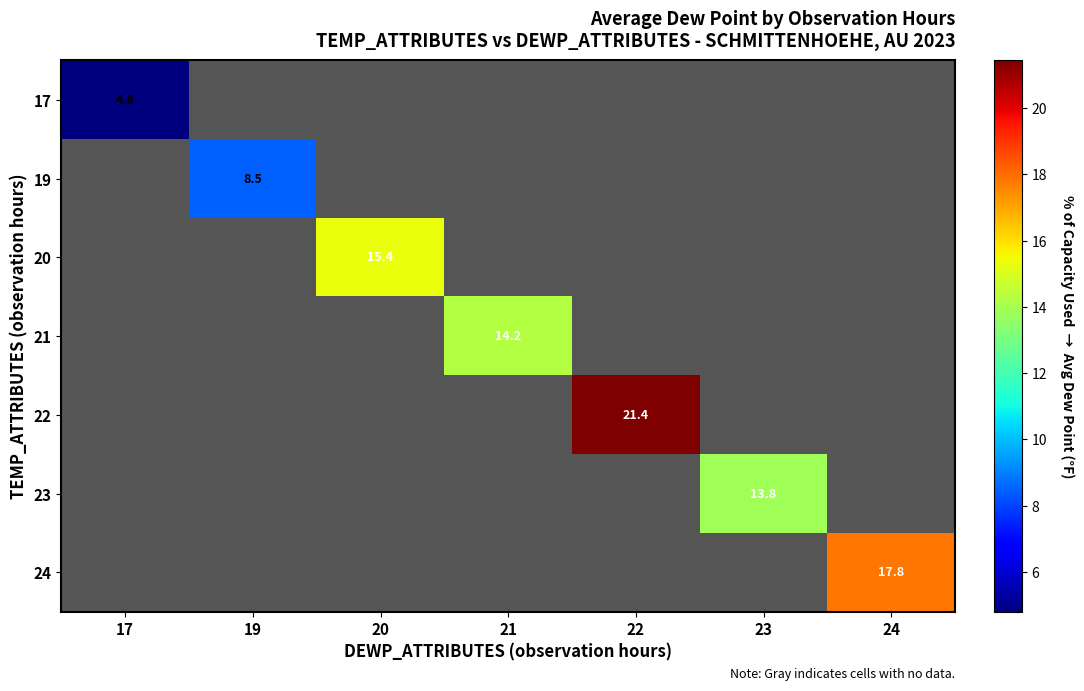

The 22 series shows 21.4 at 22. True or false?

True